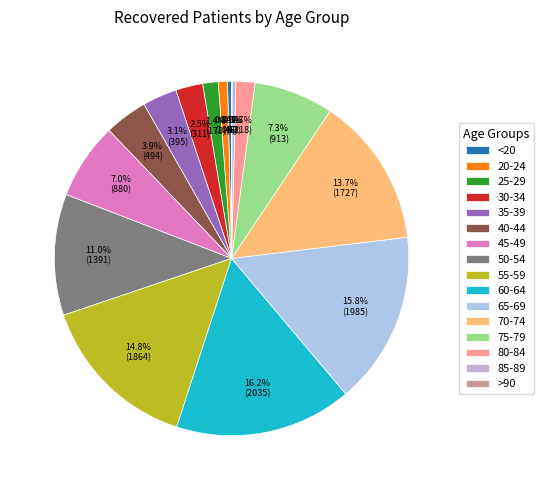

Is 65-69 the majority of the pie?

No